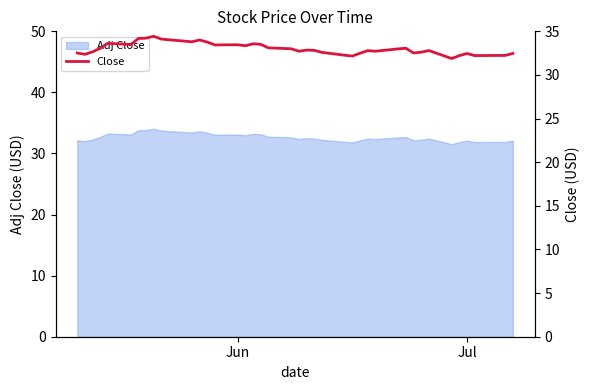

Reading left to right, extract all data points from this chart.

32.5	32.4	32.7	33.1	33.6	33.5	34.2	34.2	34.4	34.1	33.8	34.0	33.8	33.4	33.5	33.3	33.6	33.5	33.1	33.0	32.7	32.8	32.8	32.6	32.3	32.2	32.5	32.8	32.7	33.0	33.1	32.5	32.6	32.8	31.9	32.2	32.5	32.2	32.2	32.5